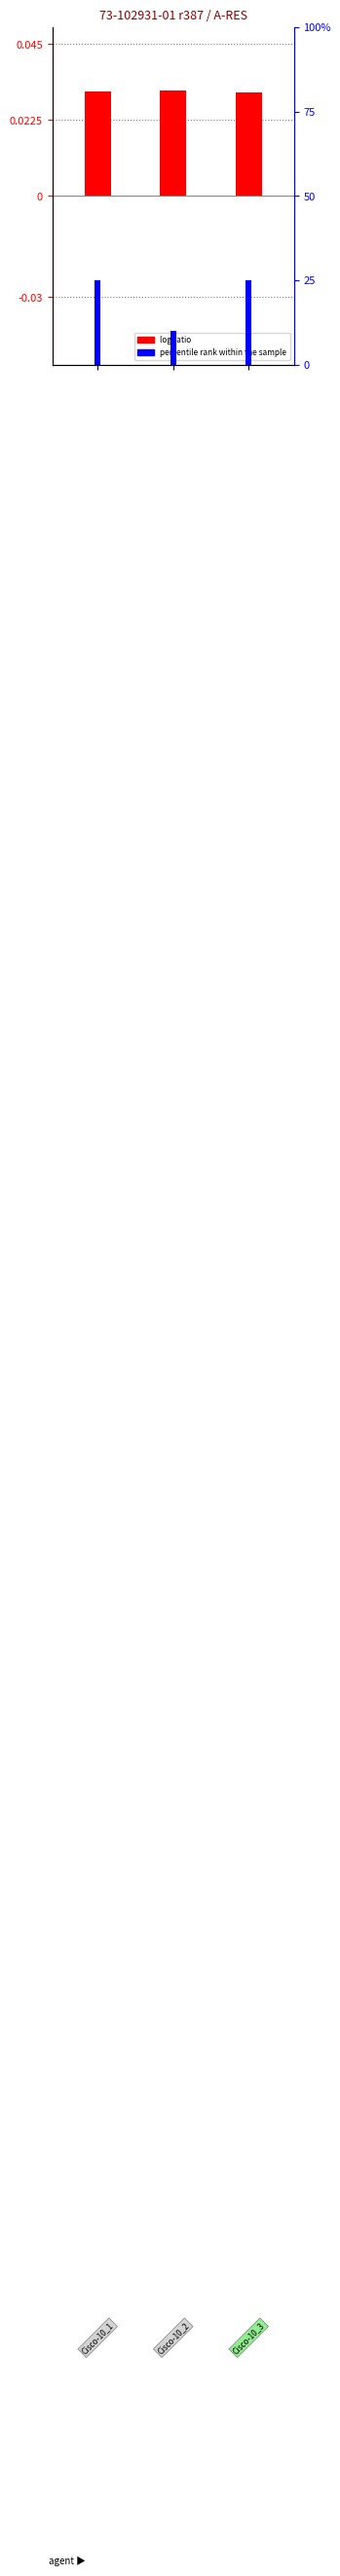

What are all the series names shown in the legend?

log ratio, percentile rank within the sample